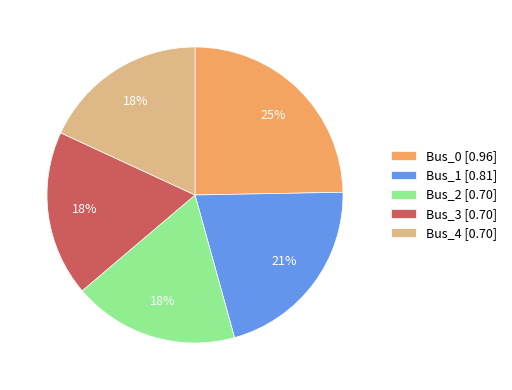

What is the largest slice in the pie chart?

Bus_0